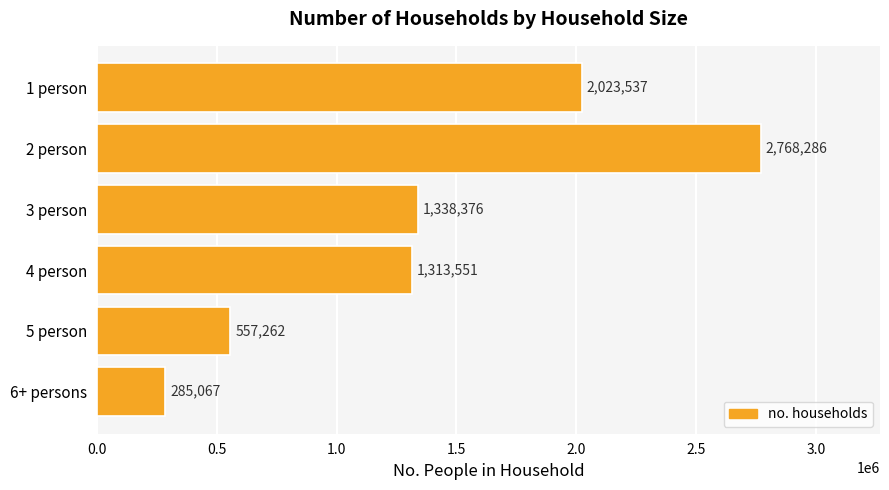

The value at 5 person is 372827. True or false?

False